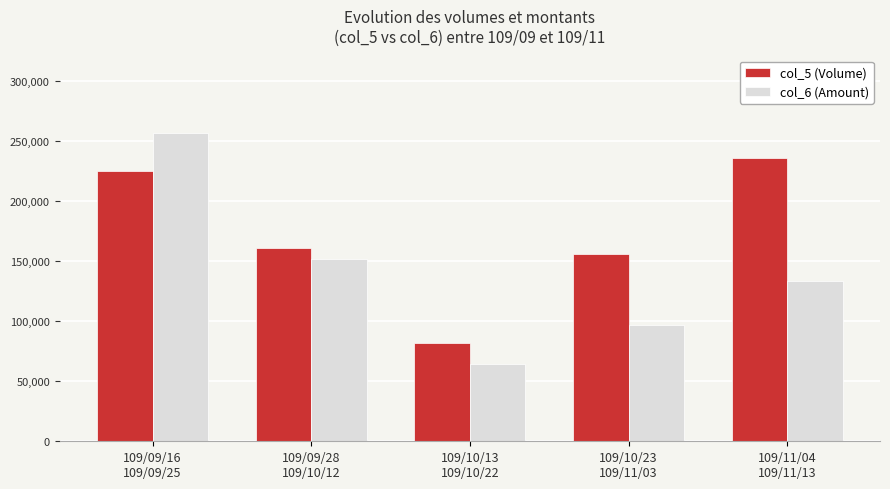

What is the maximum value for col_5 (Volume)?

235875